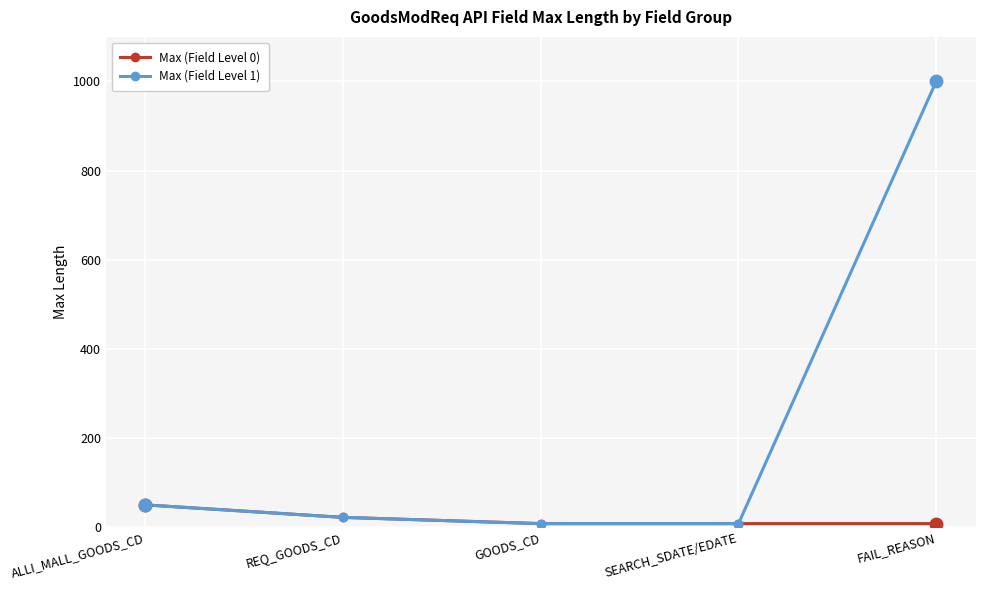

What is the sum of the Max (Field Level 1) values at ALLI_MALL_GOODS_CD and SEARCH_SDATE/EDATE?

58